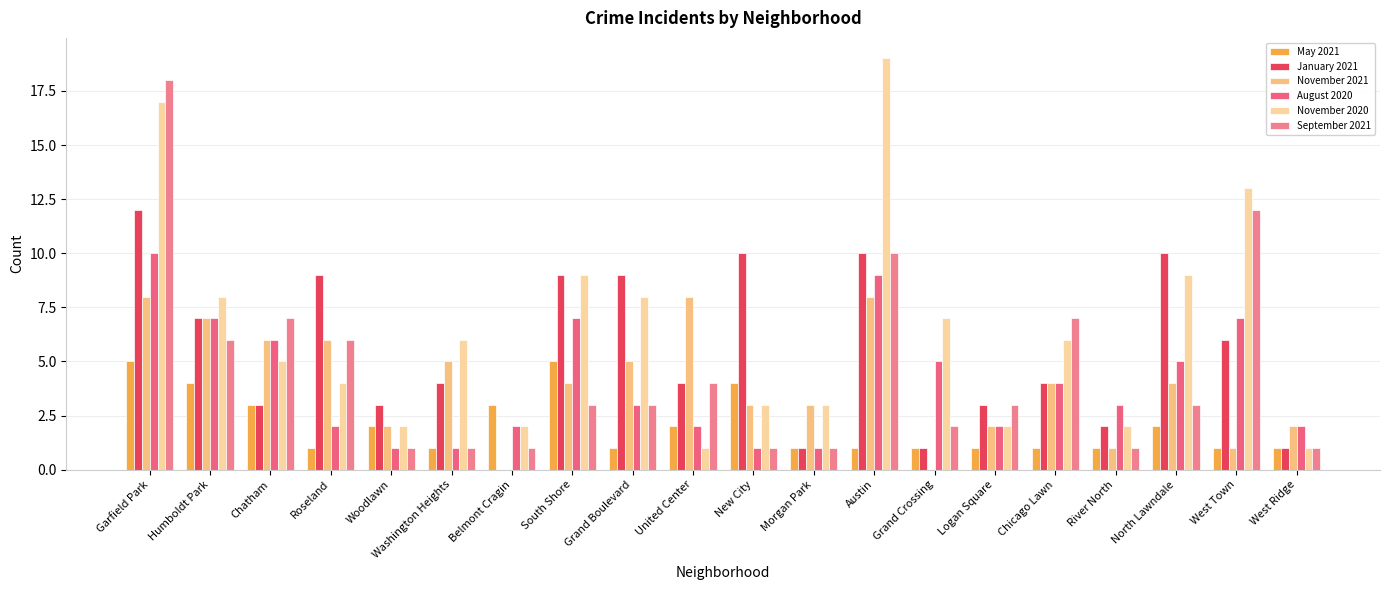

How many values in January 2021 are above zero?

19